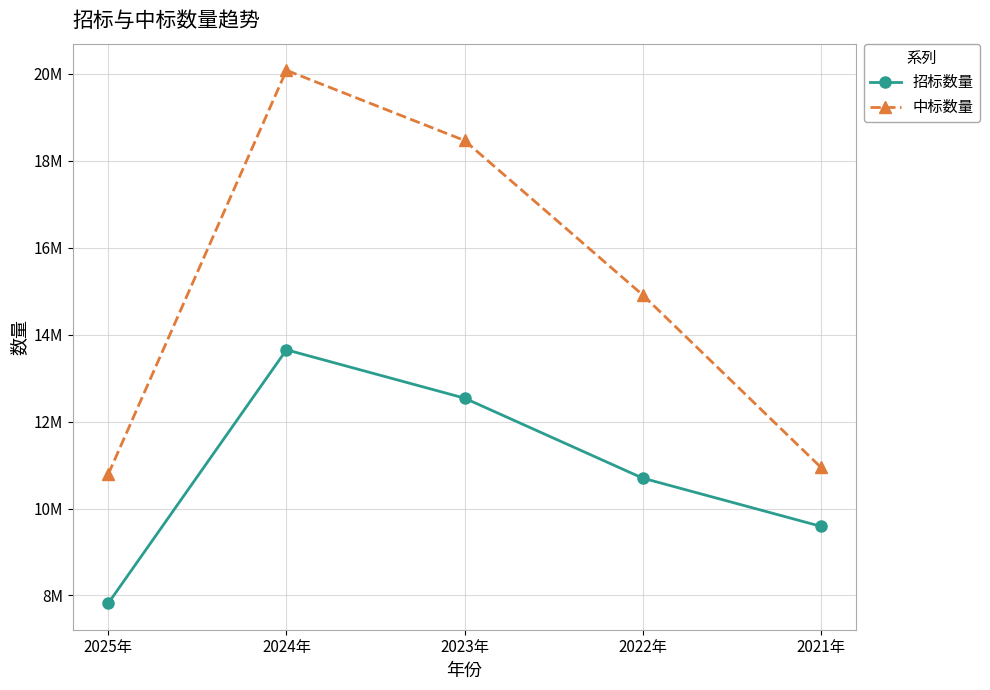

What are all the series names shown in the legend?

招标数量, 中标数量